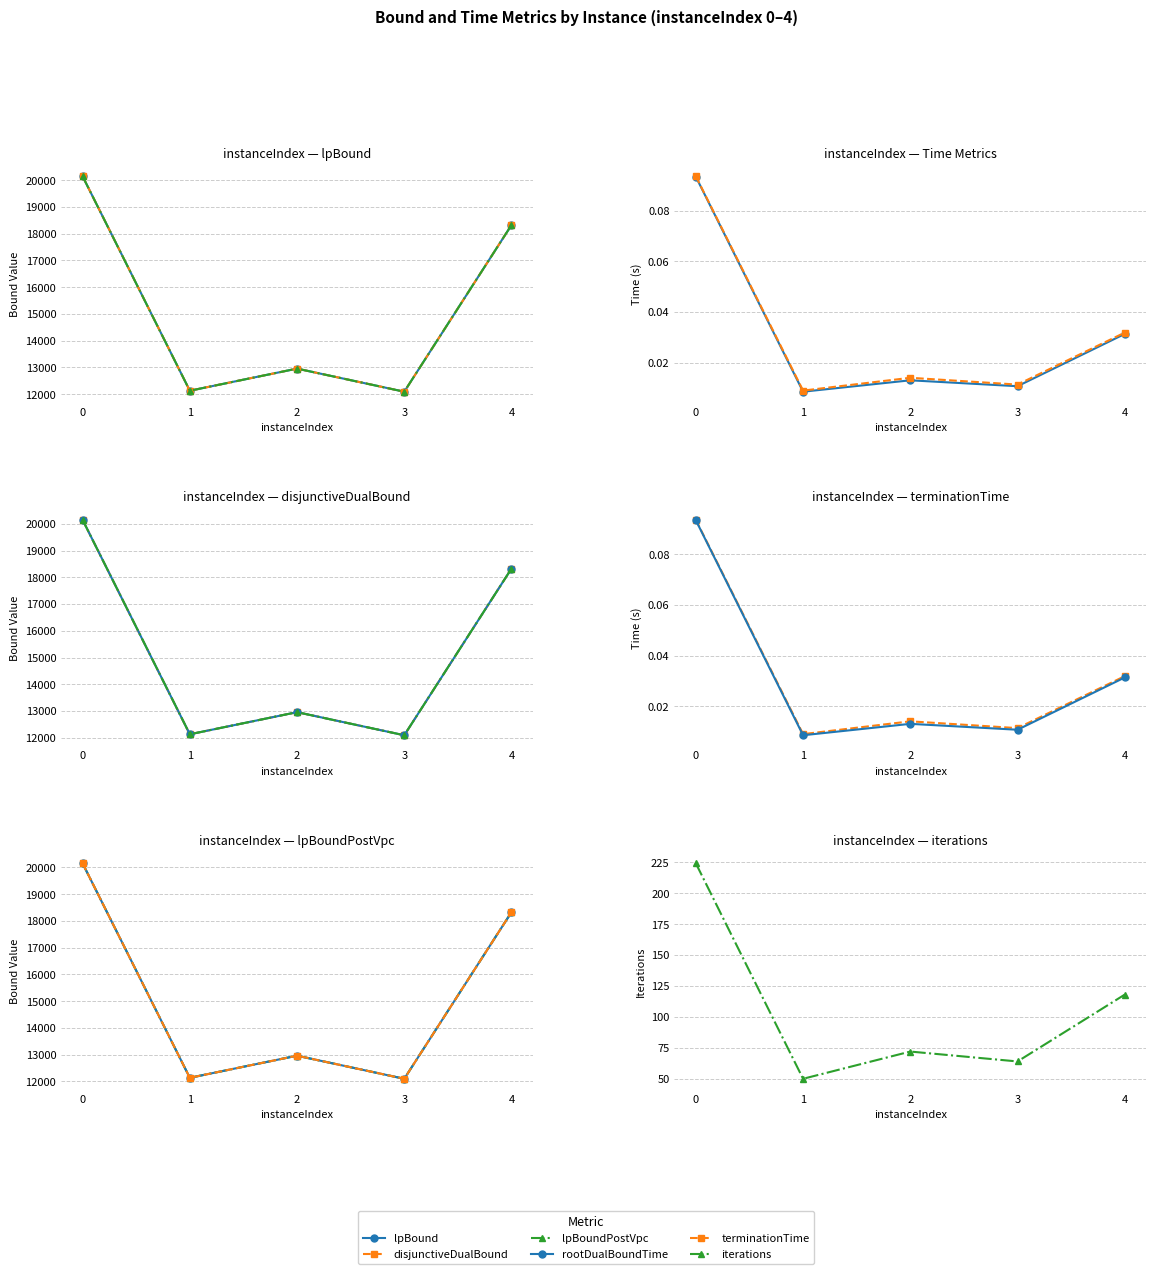

Is it true that lpBoundPostVpc equals 12093.9 at 3?

True